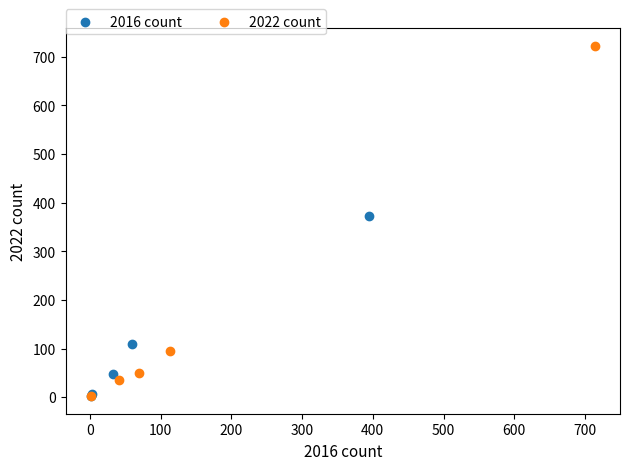

Which series has the widest spread of Y values?

2022 count